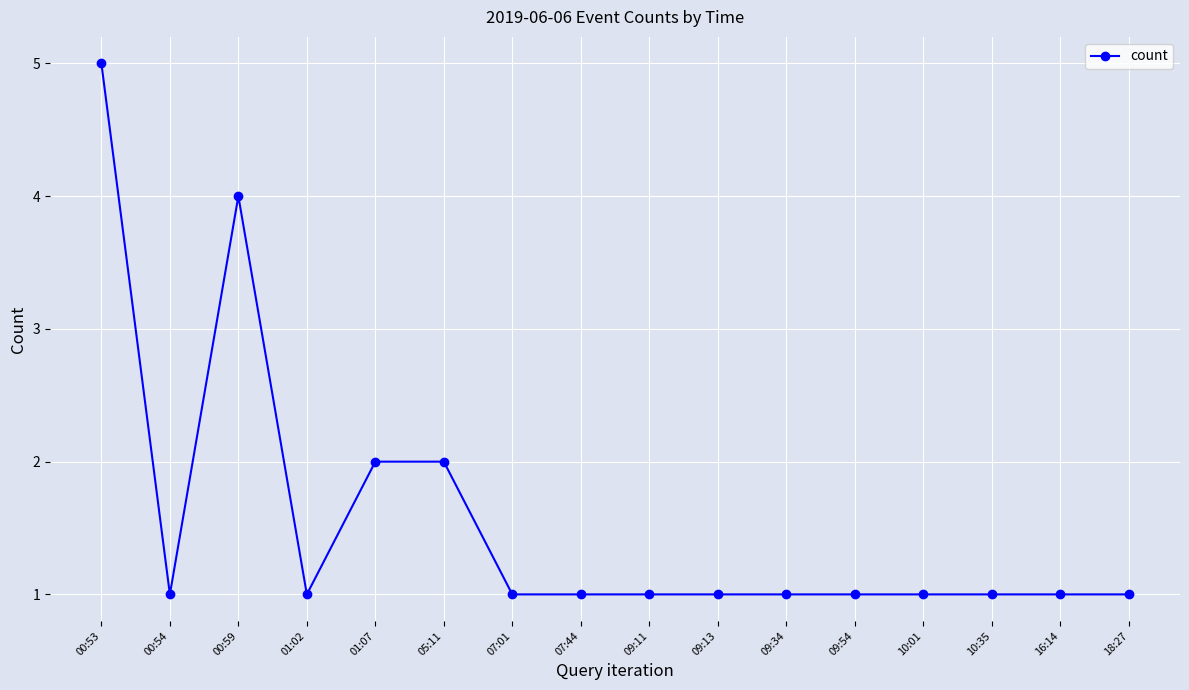

What is the sum of the values at 00:53 and 09:13?

6